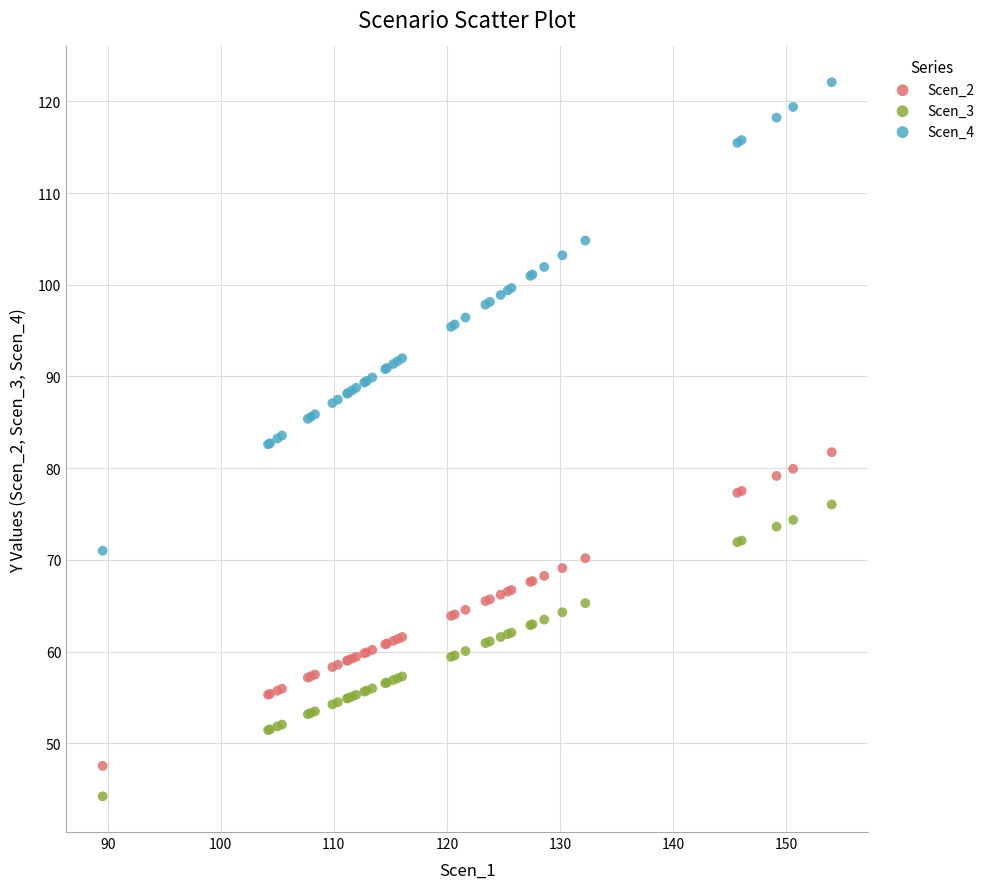

Which series reaches the minimum Y coordinate?

Scen_3